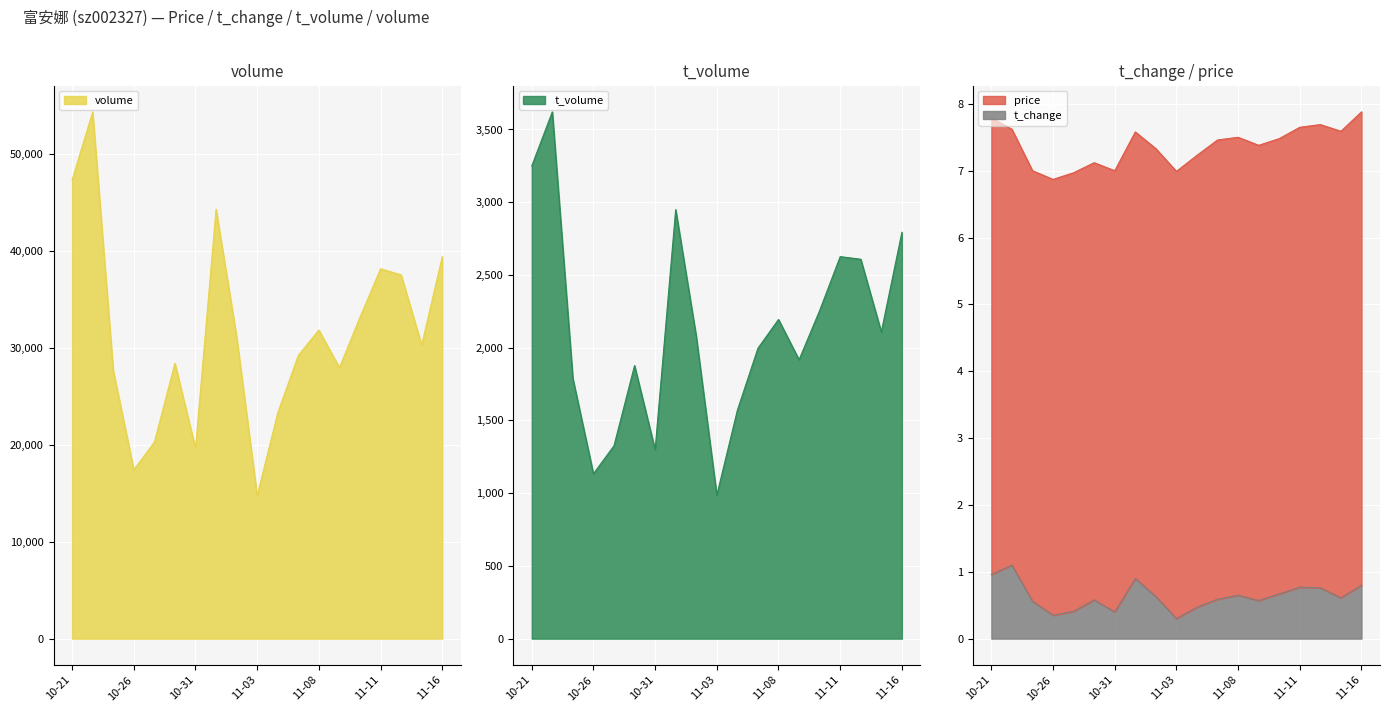

What is the sum of all t_volume values?

40373